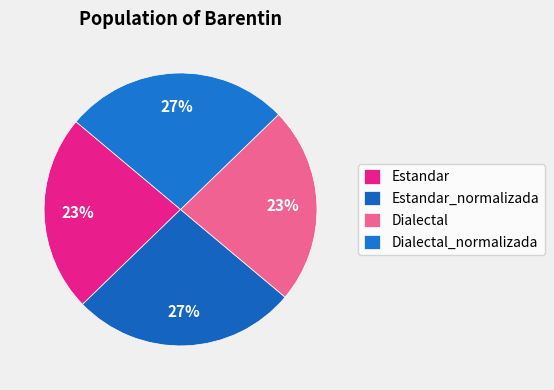

What percentage is the Estandar slice, to the nearest percent?

23%